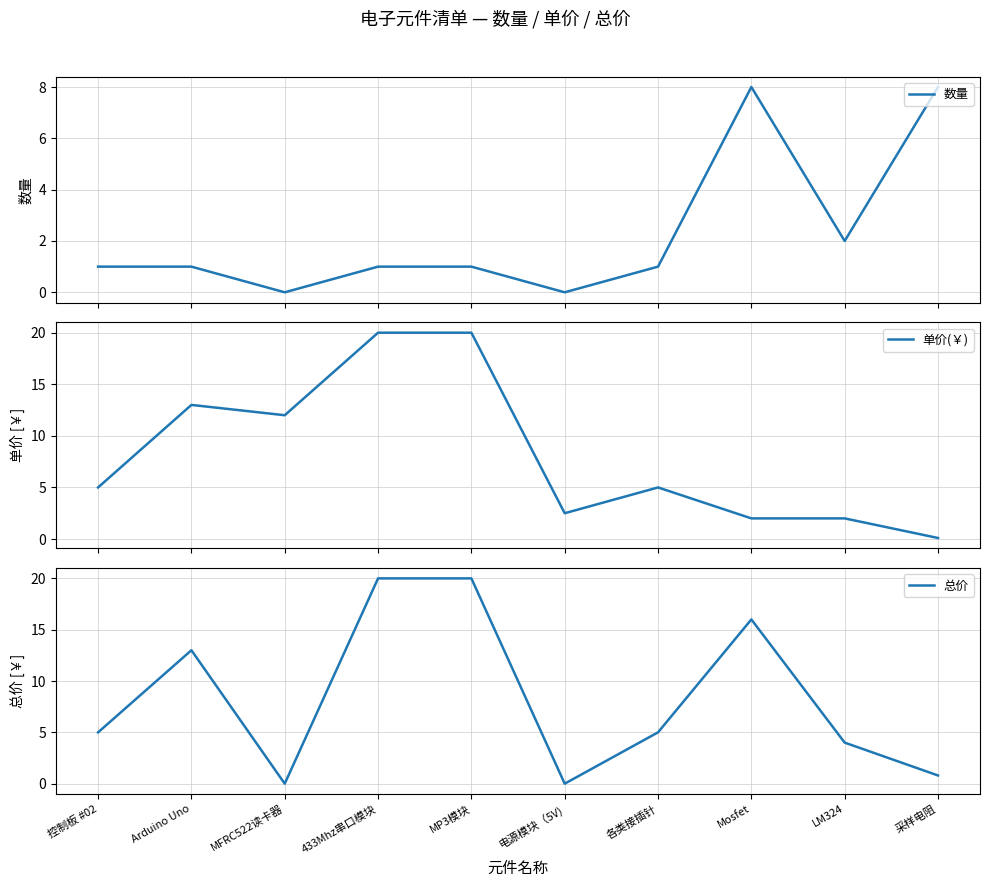

Is the value of 数量 at 采样电阻 greater than the value of 单价(￥) at MFRC522读卡器?

No